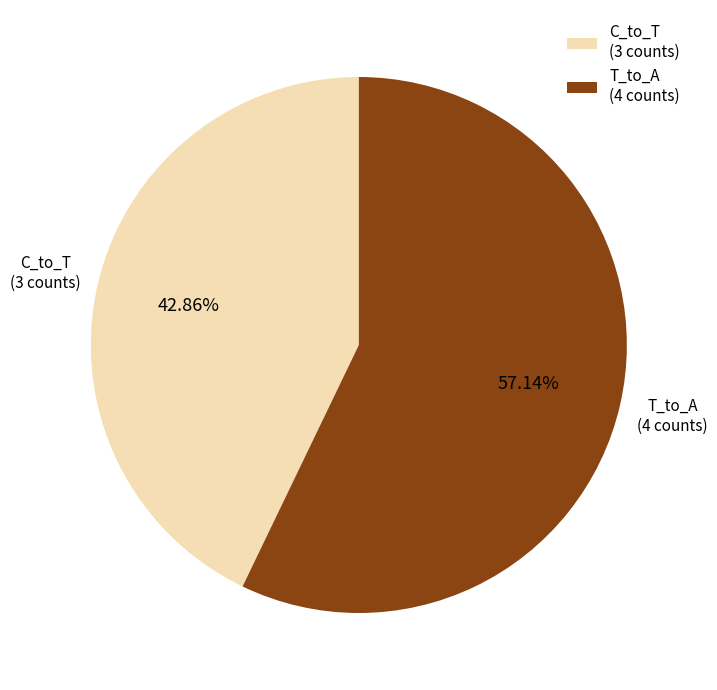

Rank the categories by value from highest to lowest.

T_to_A (4 counts), C_to_T (3 counts)